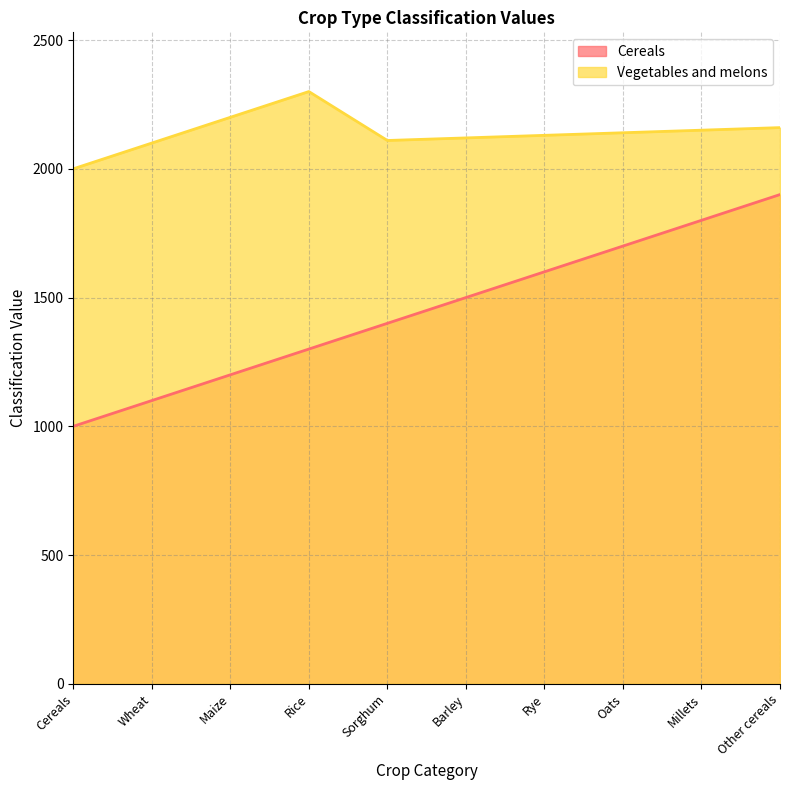

What position from the right is Maize?

8